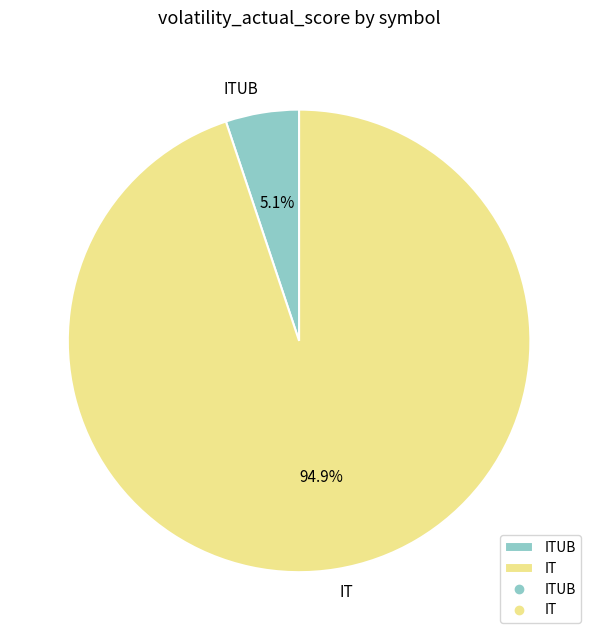

What is the smallest slice in the pie chart?

ITUB